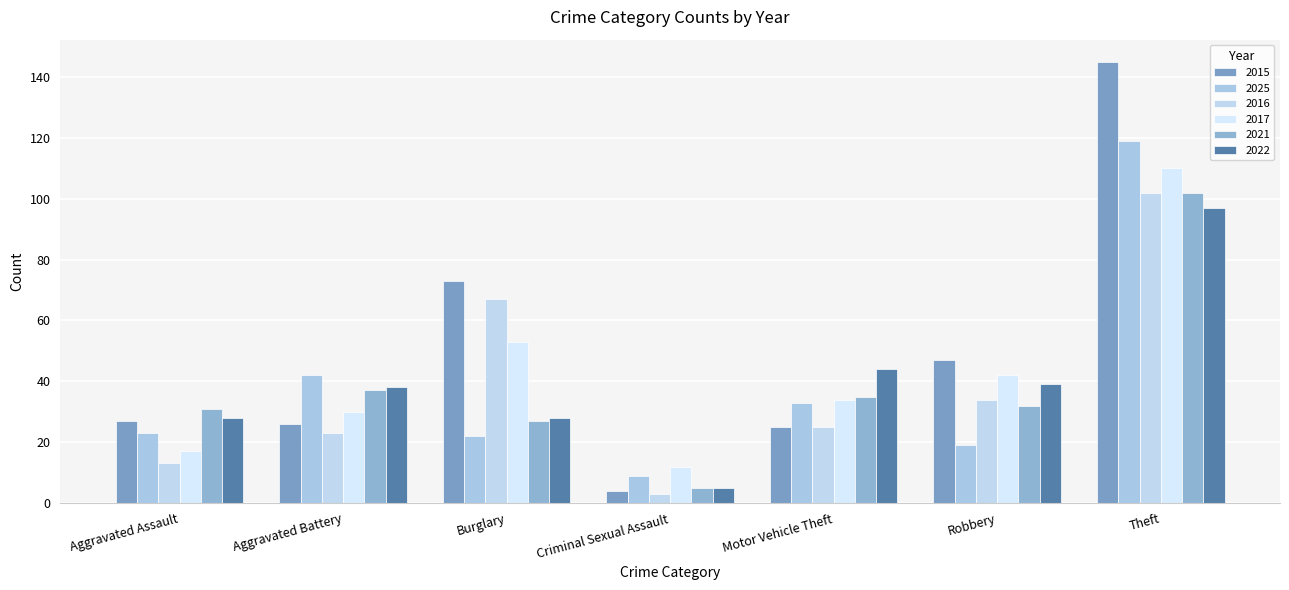

Which series has the largest total across all categories?

2015